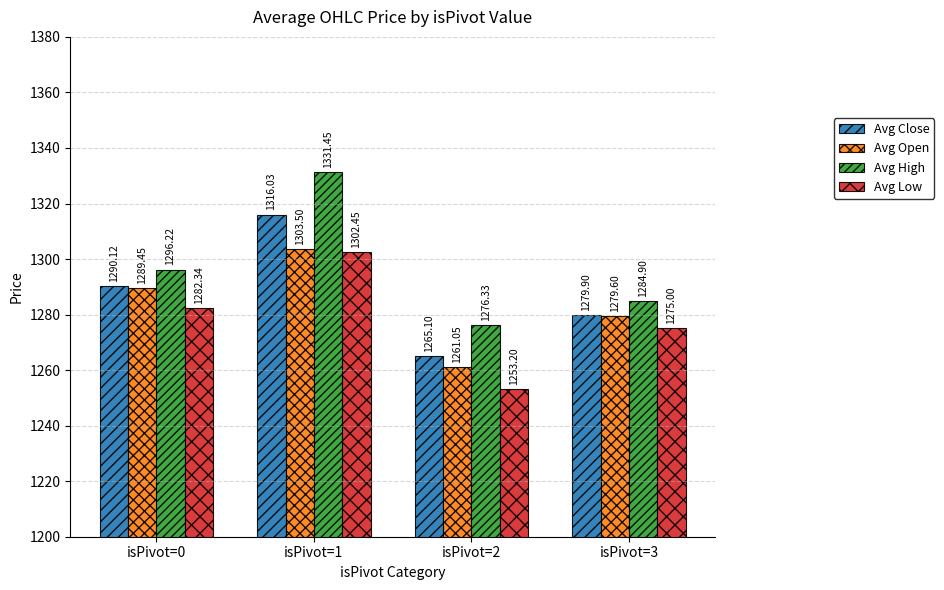

Which category has the lowest value in the Avg High series?

isPivot=2